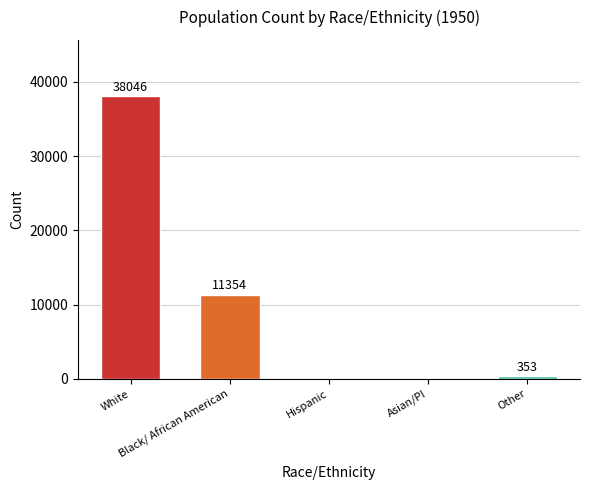

What is the sum of all values?

49753